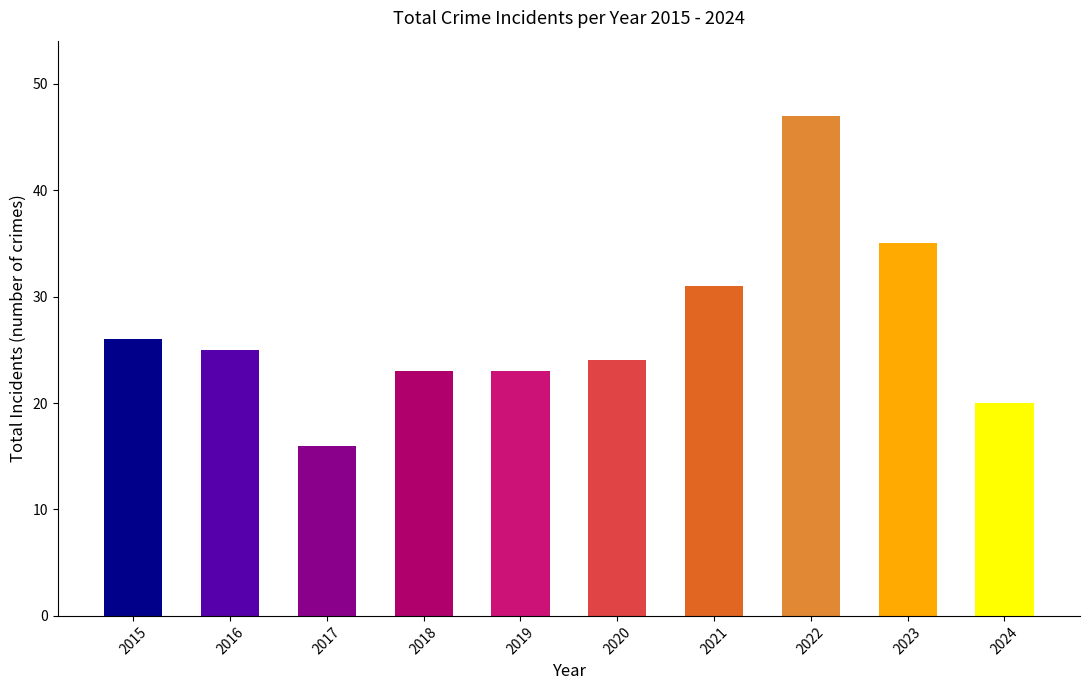

What is the ratio of the value at 2022 to the value at 2021?

1.5